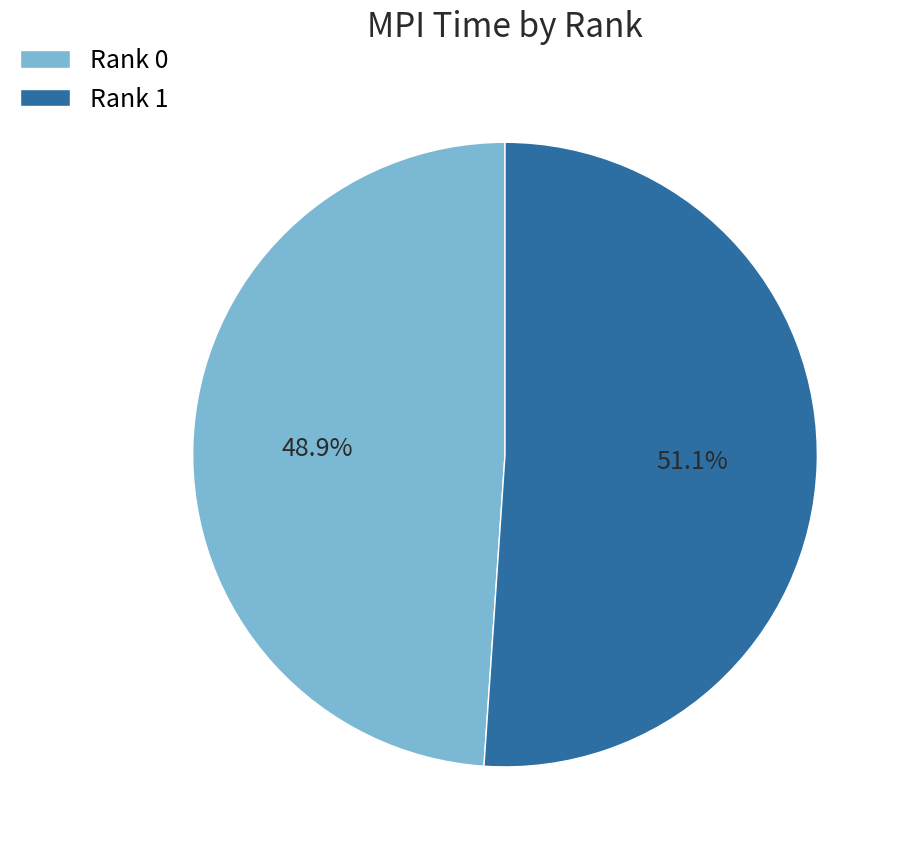

To the nearest percent, what is the difference between the Rank 0 and Rank 1 slice percentages?

2%